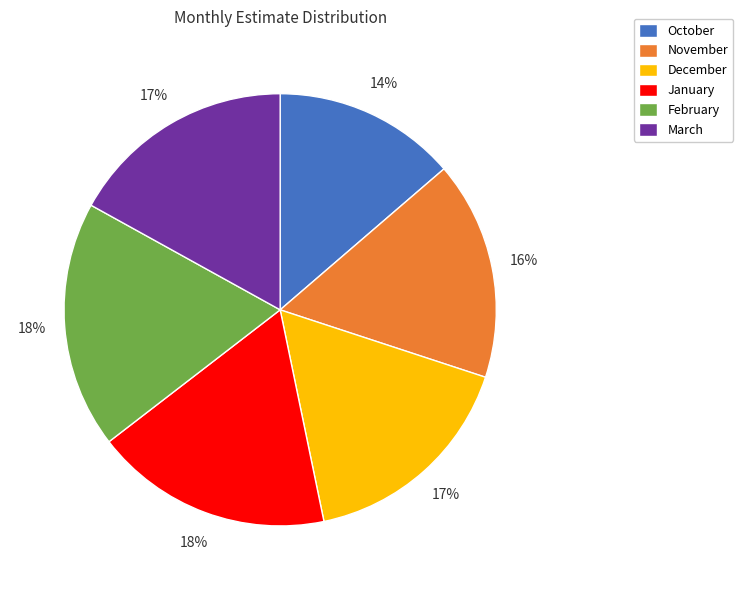

Is February the majority of the pie?

No